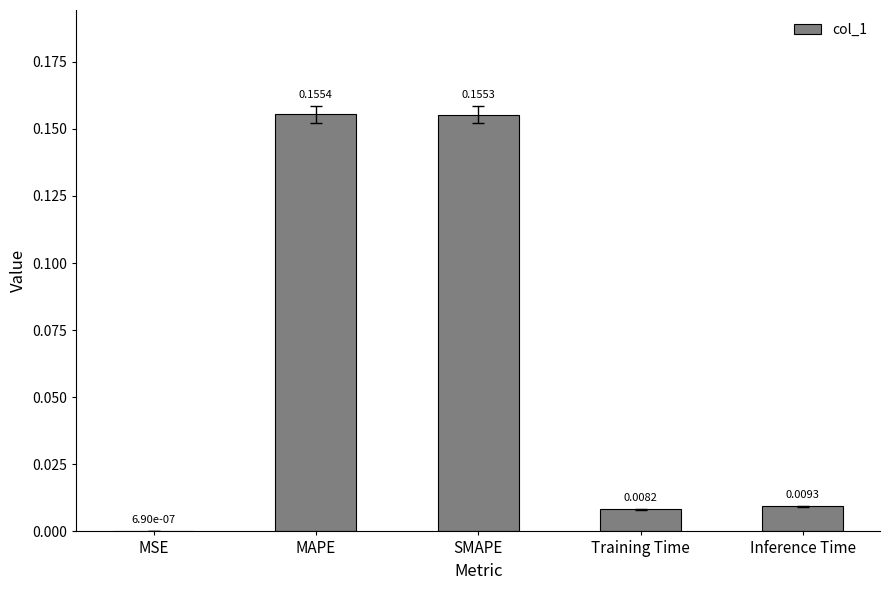

Does the chart contain stacked bars?

No